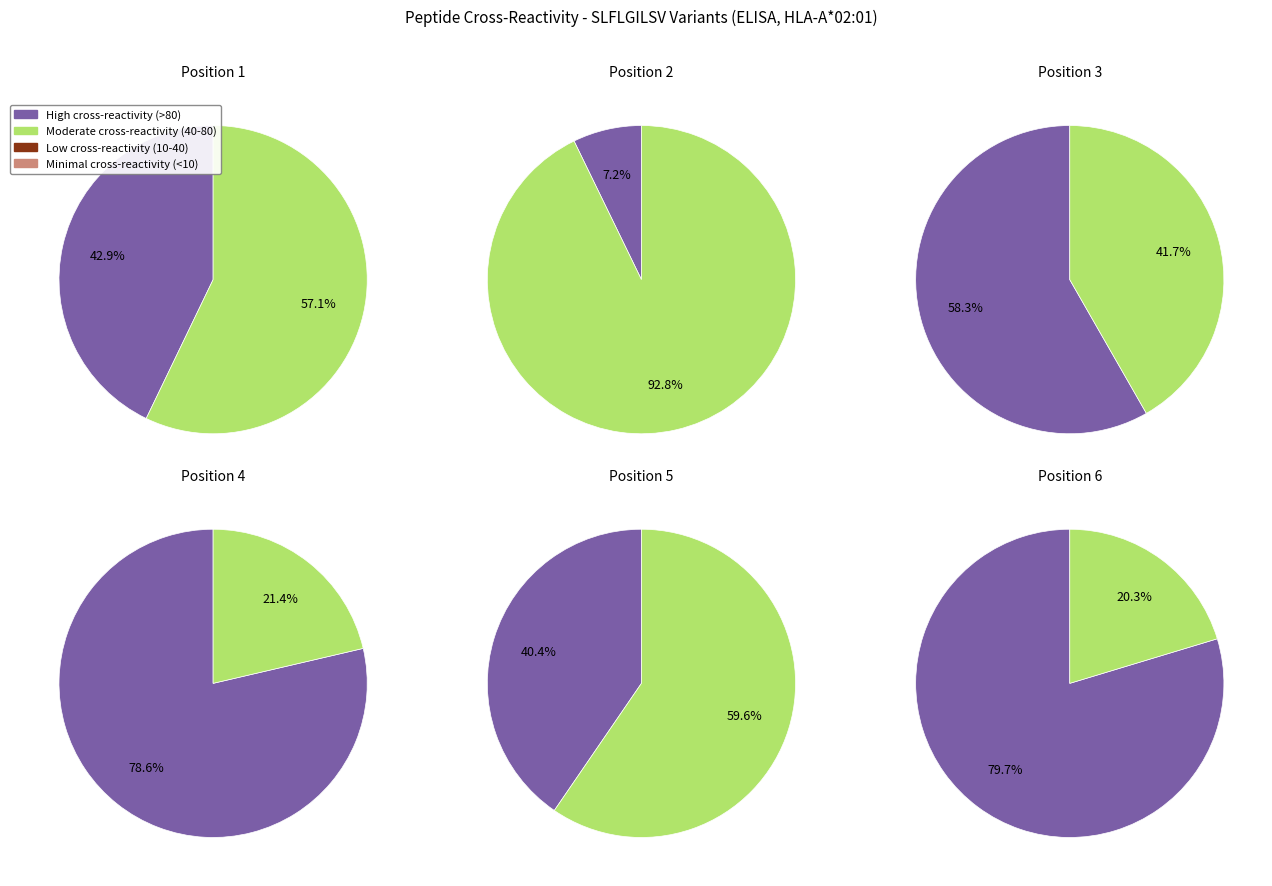

True or false: FLFLGILSV accounts for 5% of the total.

False